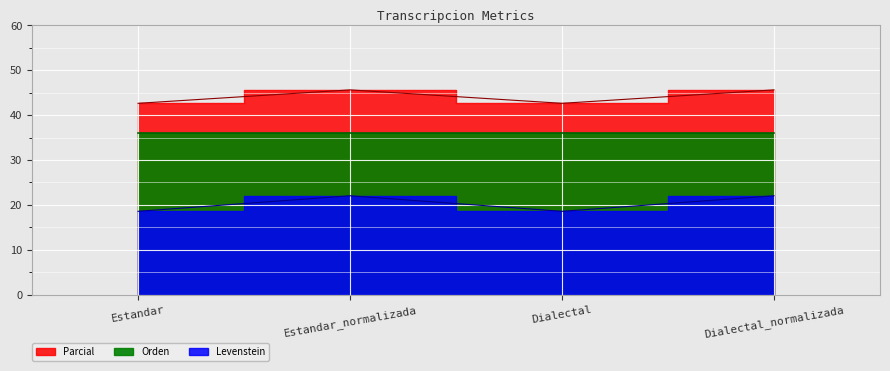

Is it true that Parcial equals 22.0 at Estandar_normalizada?

True